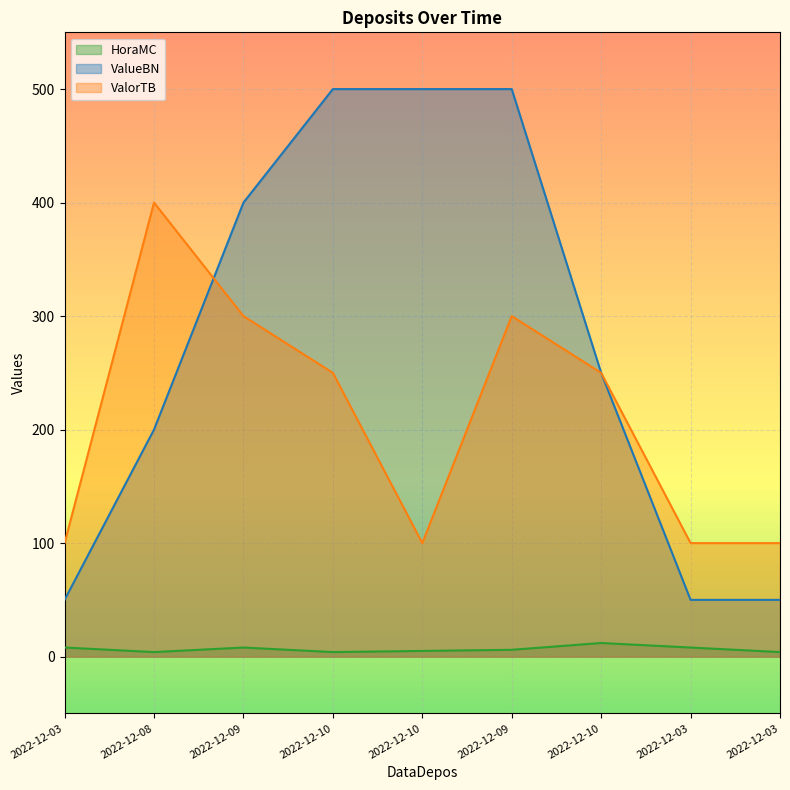

What is the difference between the second highest and second lowest values in the ValorTB series?

200